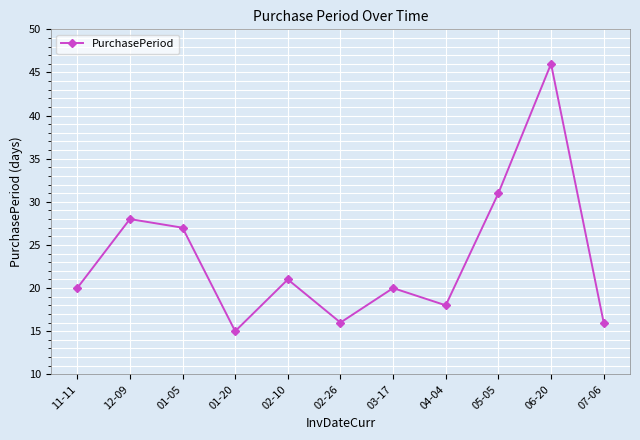

Read the value at 02-10.

21